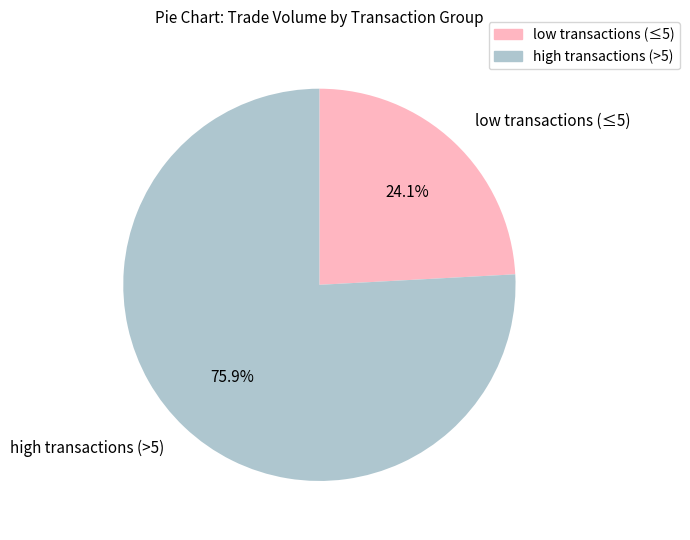

Is high transactions (>5) the majority of the pie?

Yes